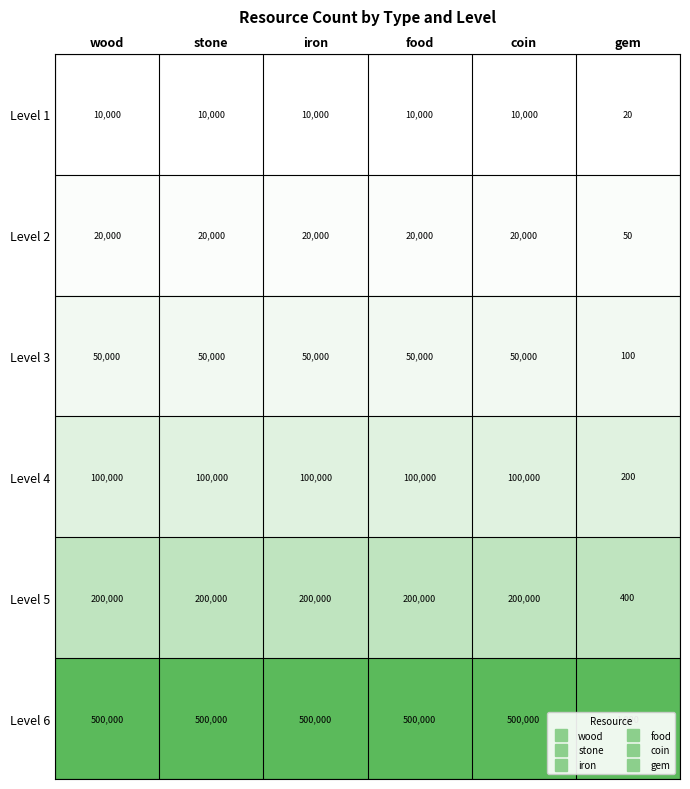

At iron, list the series in order from largest to smallest.

Level 6, Level 5, Level 4, Level 3, Level 2, Level 1